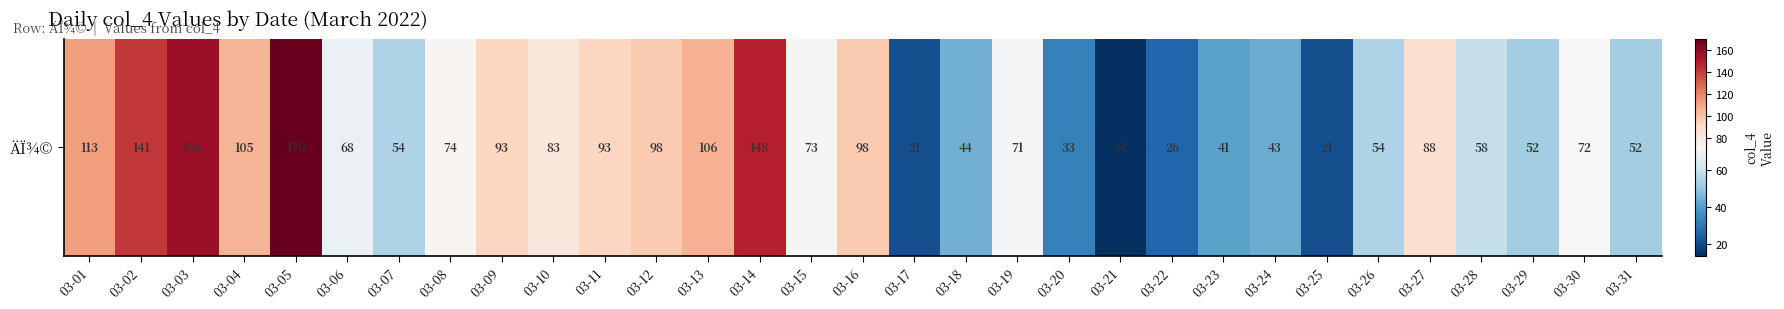

Where is the data nearest to the value 92?

03-09